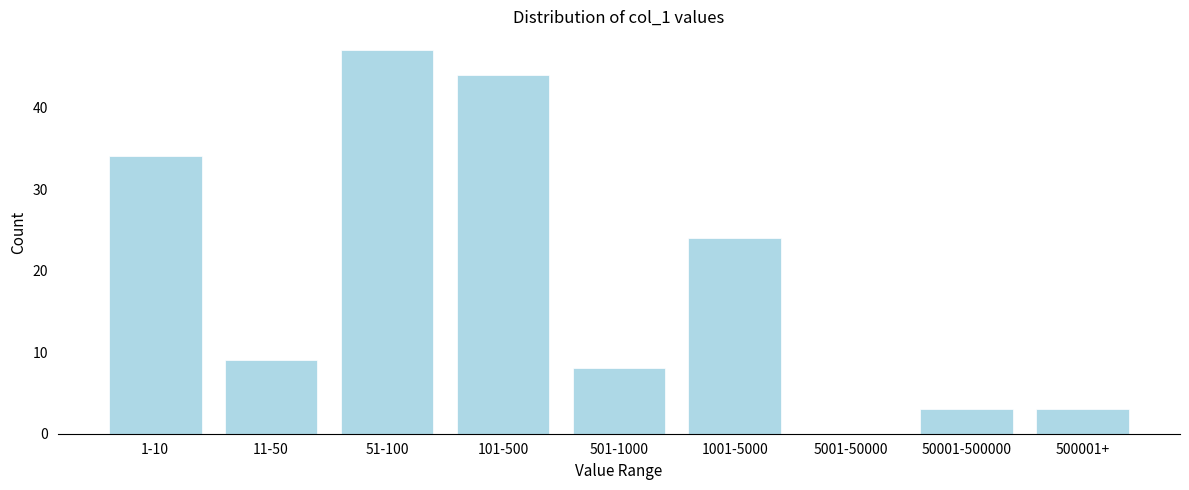

Reading left to right, transcribe all the data shown in this chart.

1-10=34	11-50=9	51-100=47	101-500=44	501-1000=8	1001-5000=24	5001-50000=0	50001-500000=3	500001+=3